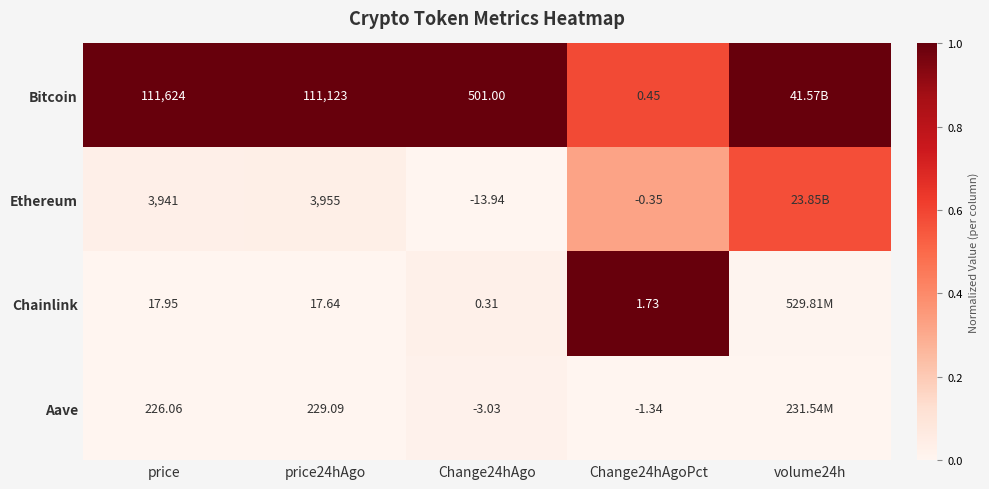

Between price and price24hAgo, which series saw the biggest shift?

Bitcoin